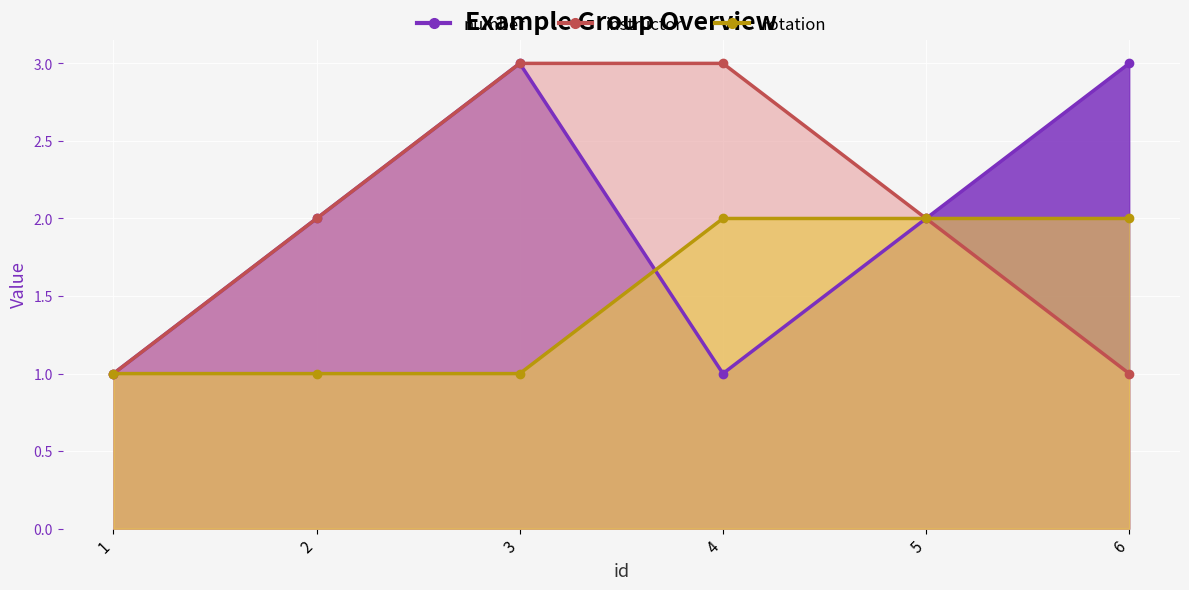

What is the difference between the second highest and second lowest values in the number series?

2